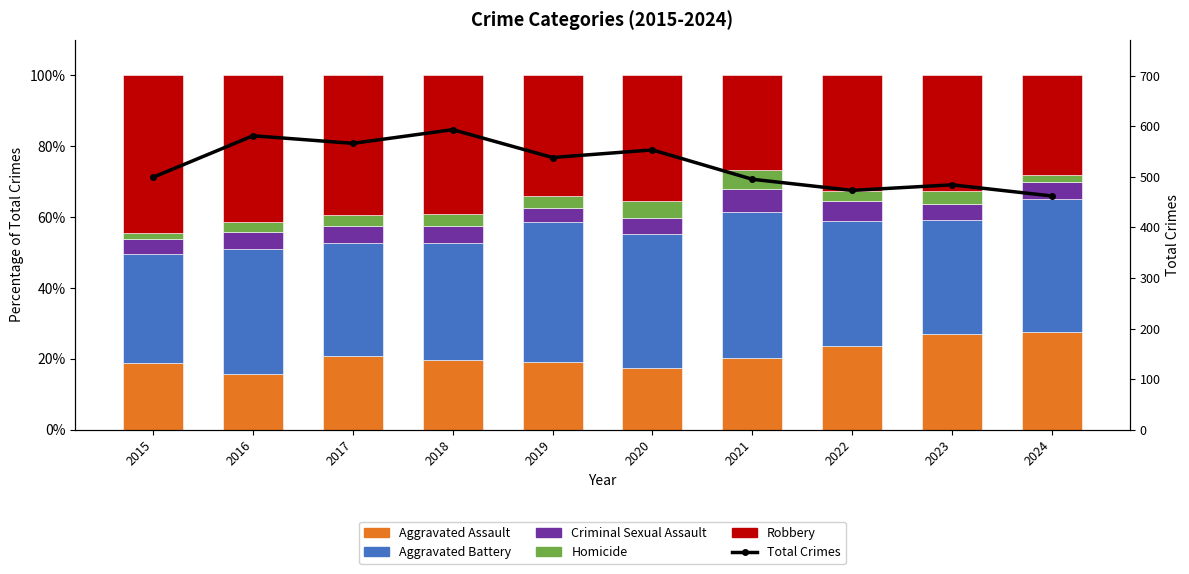

Where is Aggravated Battery nearest to the value 35?

2016